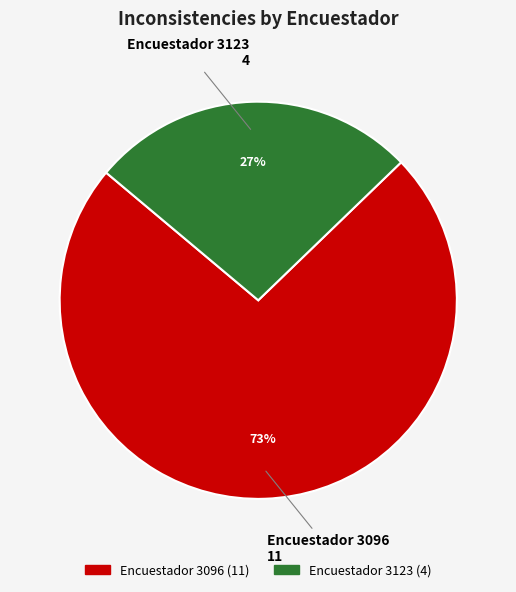

What percentage is the Encuestador 3096 slice, to the nearest percent?

73%